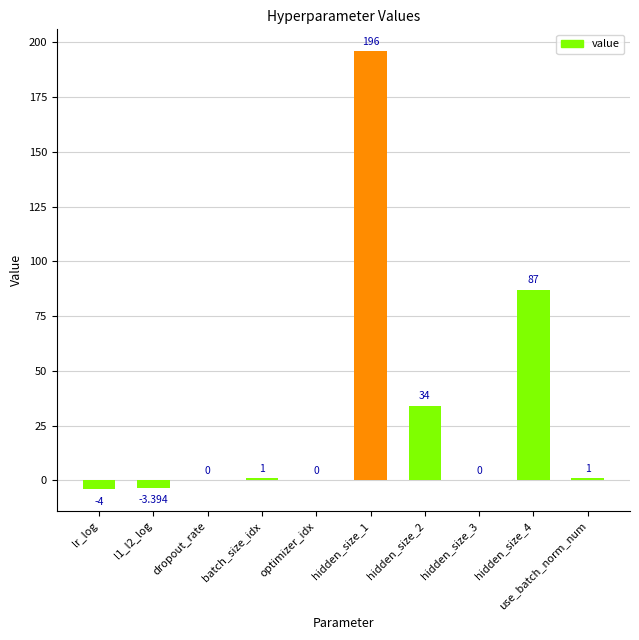

What is the change in value from hidden_size_1 to hidden_size_3?

-196.0